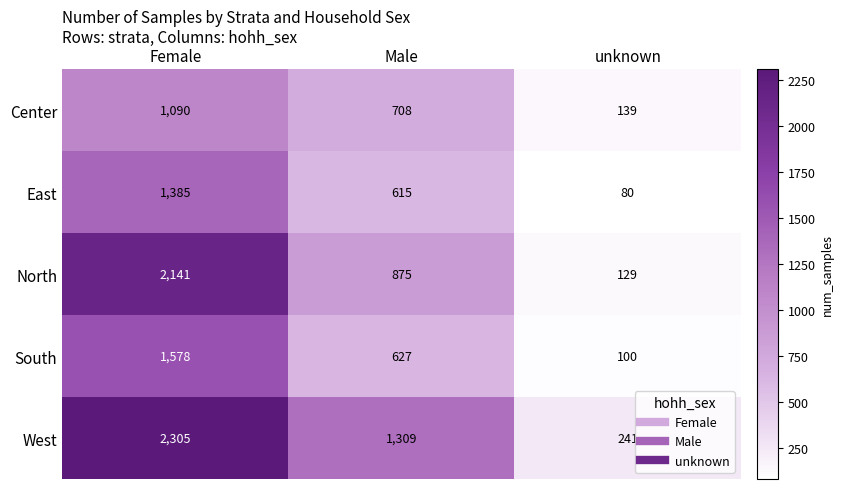

Which category has the lowest value in the Center series?

unknown